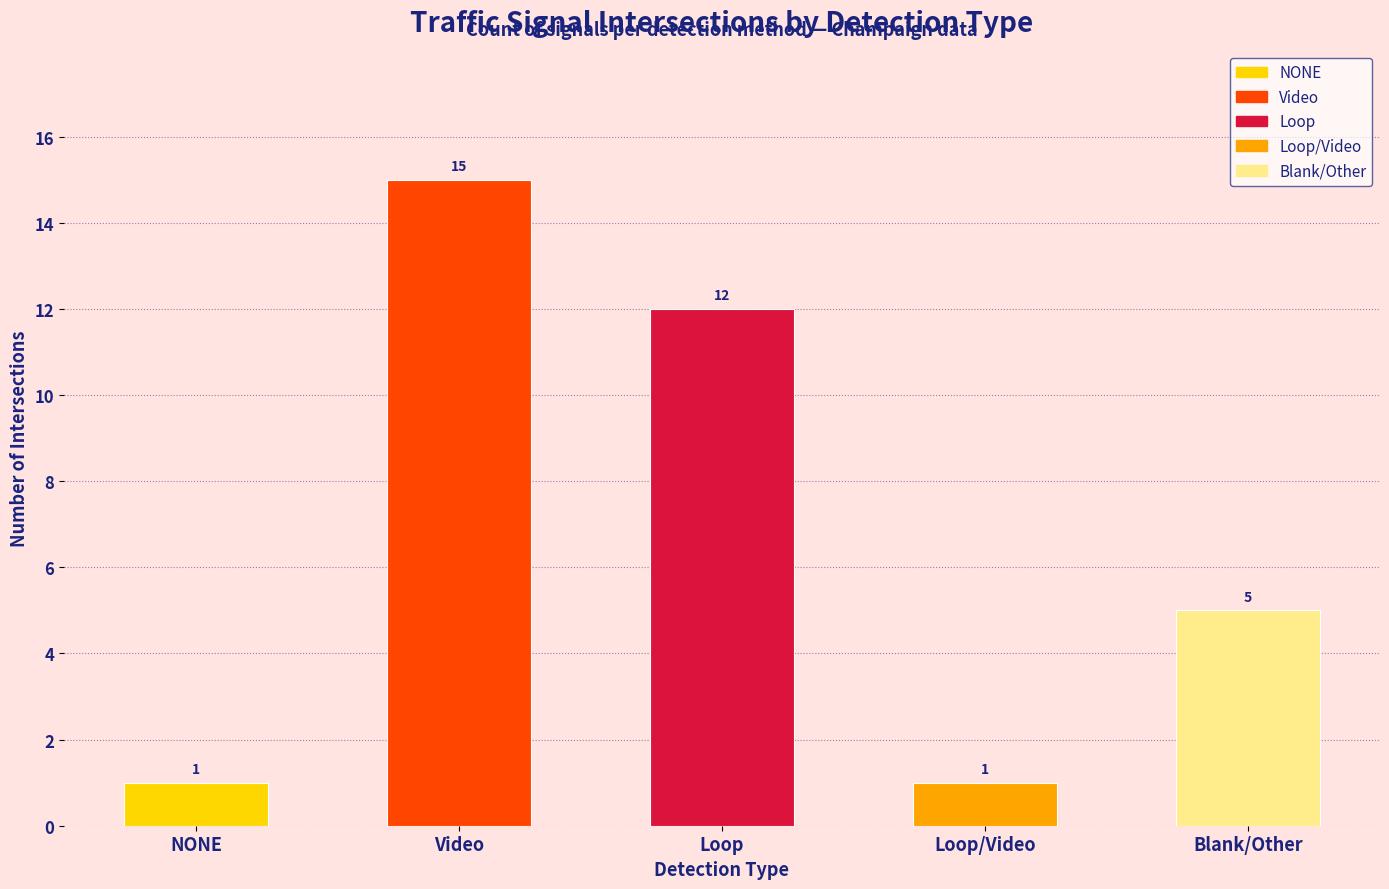

What is the maximum value shown in the chart?

15